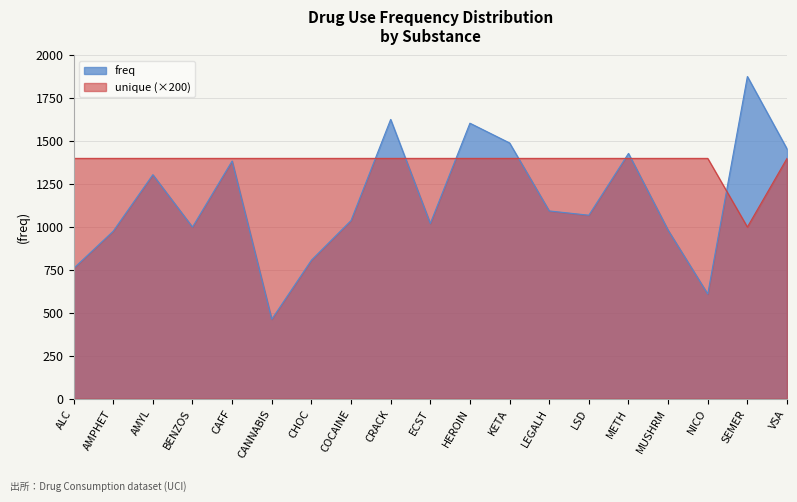

Reading right to left, what are all the values shown in this chart?

freq: VSA=1455	SEMER=1877	NICO=610	MUSHRM=982	METH=1429	LSD=1069	LEGALH=1094	KETA=1490	HEROIN=1605	ECST=1021	CRACK=1627	COCAINE=1038	CHOC=807	CANNABIS=463	CAFF=1385	BENZOS=1000	AMYL=1305	AMPHET=976	ALC=759
unique: VSA=1400	SEMER=1000	NICO=1400	MUSHRM=1400	METH=1400	LSD=1400	LEGALH=1400	KETA=1400	HEROIN=1400	ECST=1400	CRACK=1400	COCAINE=1400	CHOC=1400	CANNABIS=1400	CAFF=1400	BENZOS=1400	AMYL=1400	AMPHET=1400	ALC=1400